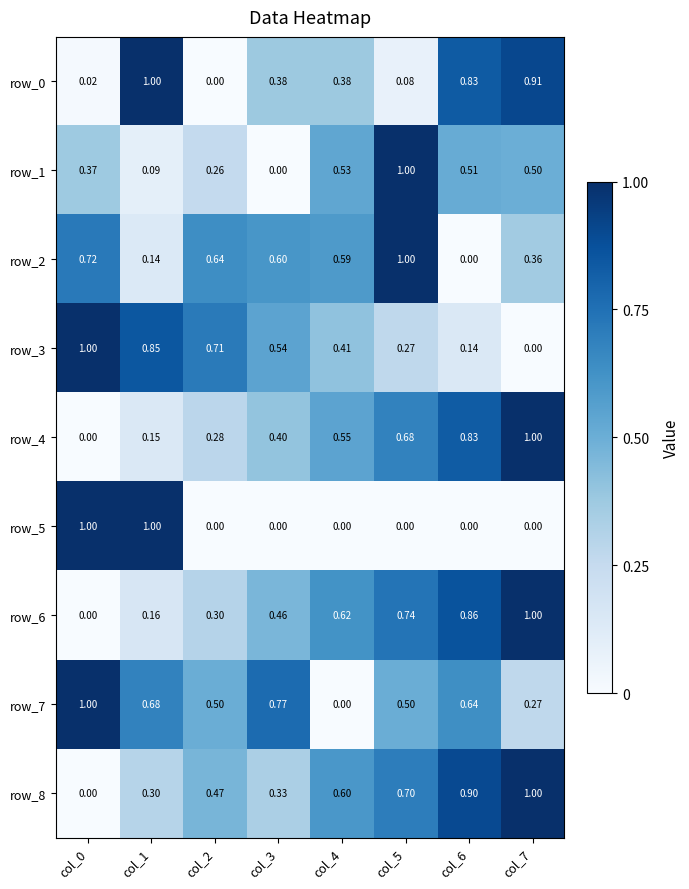

What is the average value of the row_0 series?

0.4